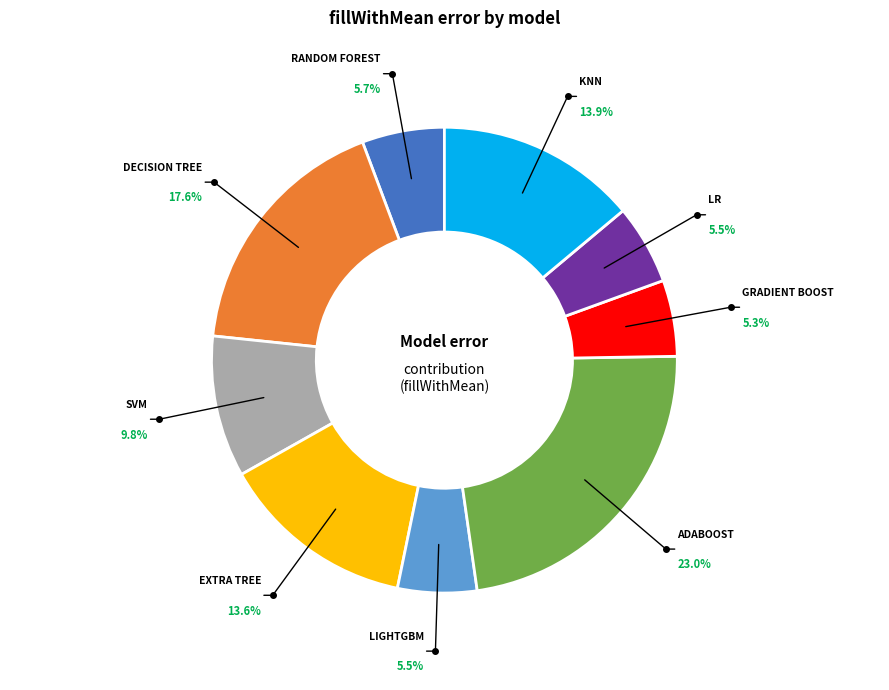

Is there a majority slice in this chart?

No